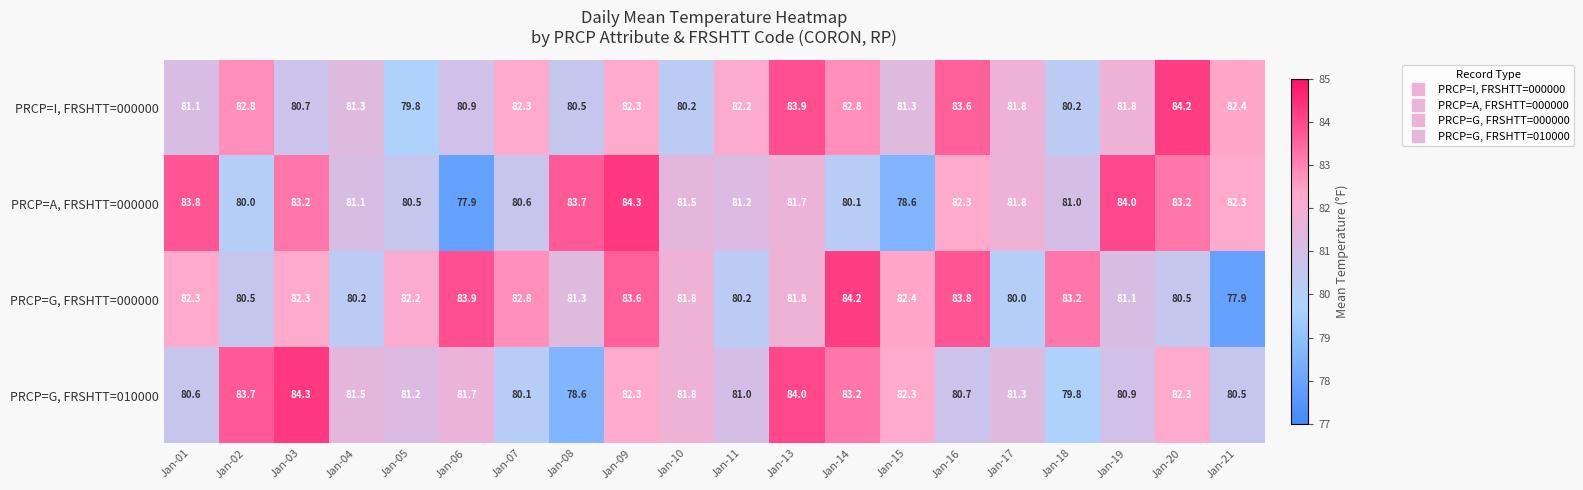

The value of PRCP=I, FRSHTT=000000 at Jan-04 is 81.3. True or false?

True